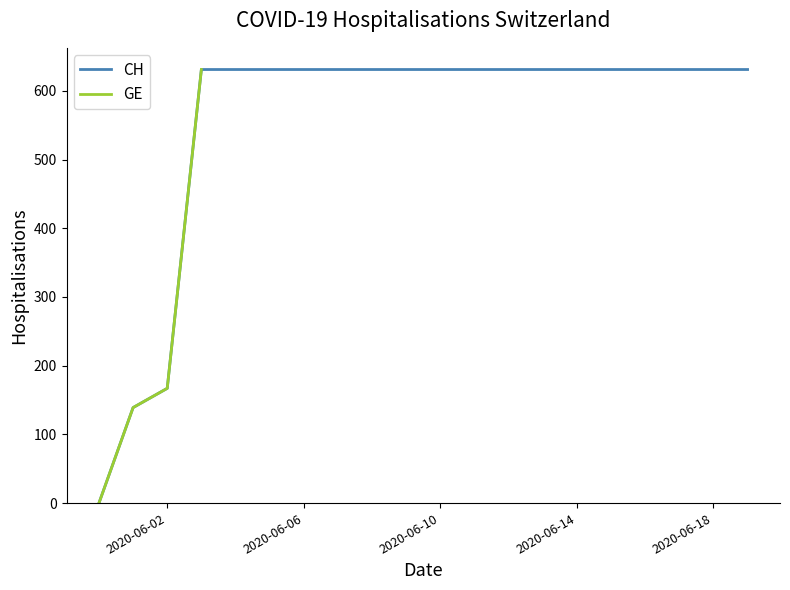

What value does the CH series have at 2020-06-01, to the nearest 50?

150